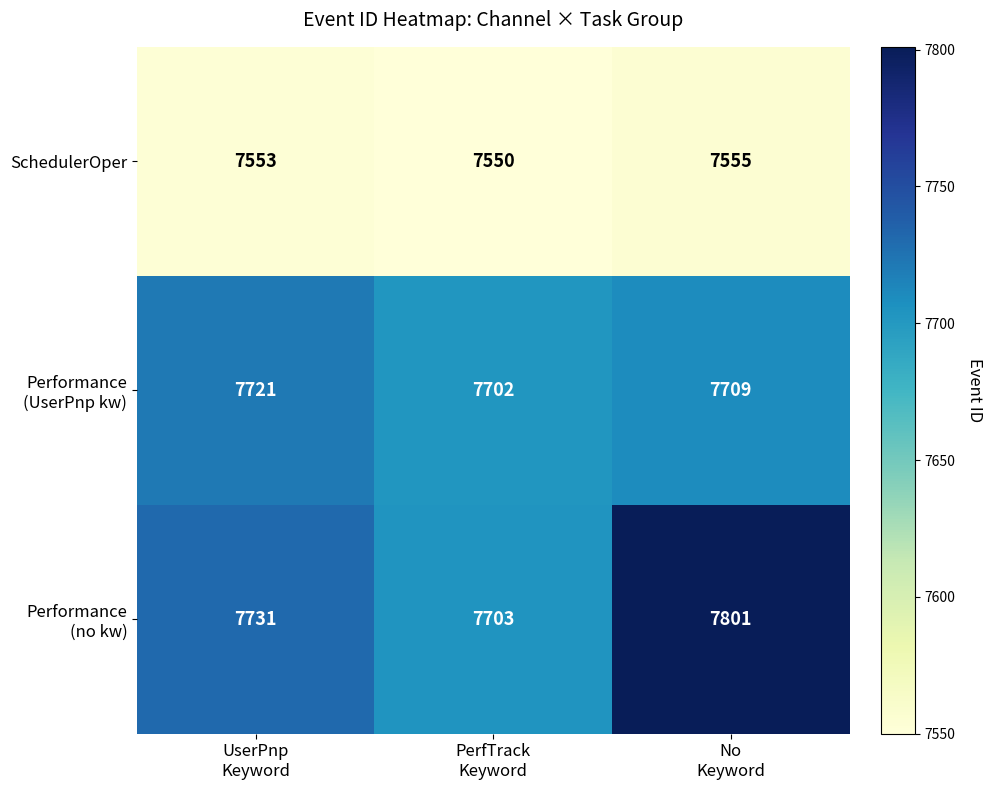

What is the smallest value displayed?

7550